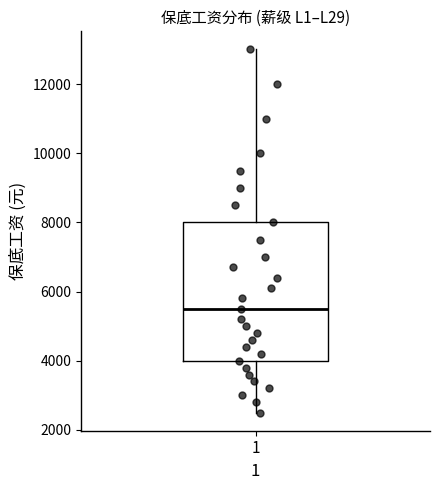

Transcribe this box plot: give where the median line is, the range the box spans, and where the two whiskers end, as read against the y-axis. The values are not printed on the chart, so give them approximately, as read against the axis.

median 5600, box 4000 to 8000, whiskers 2600 to 13000